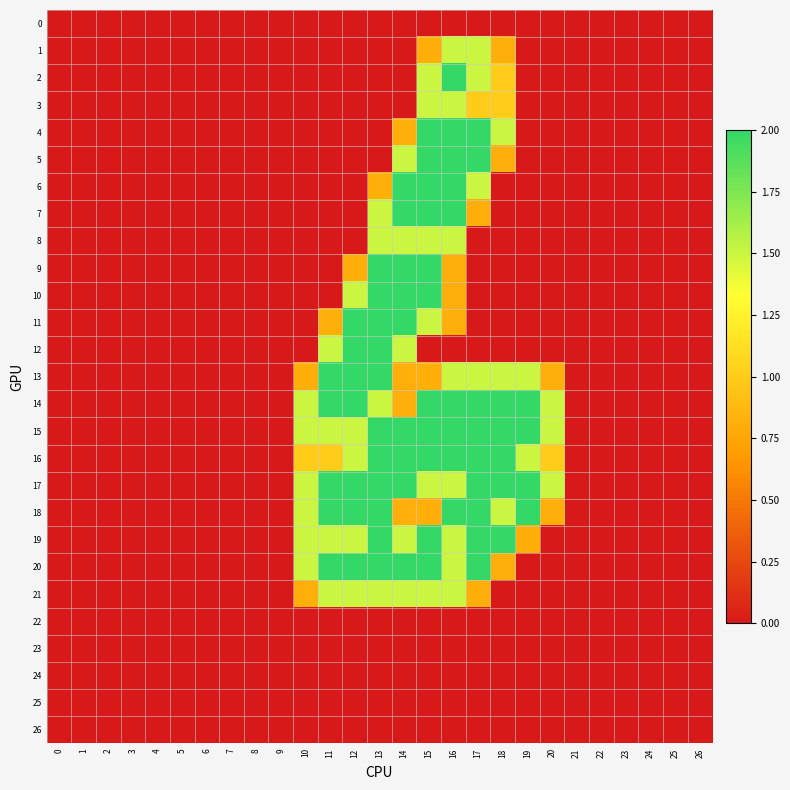

Which has a higher value, 19 or 2?

19